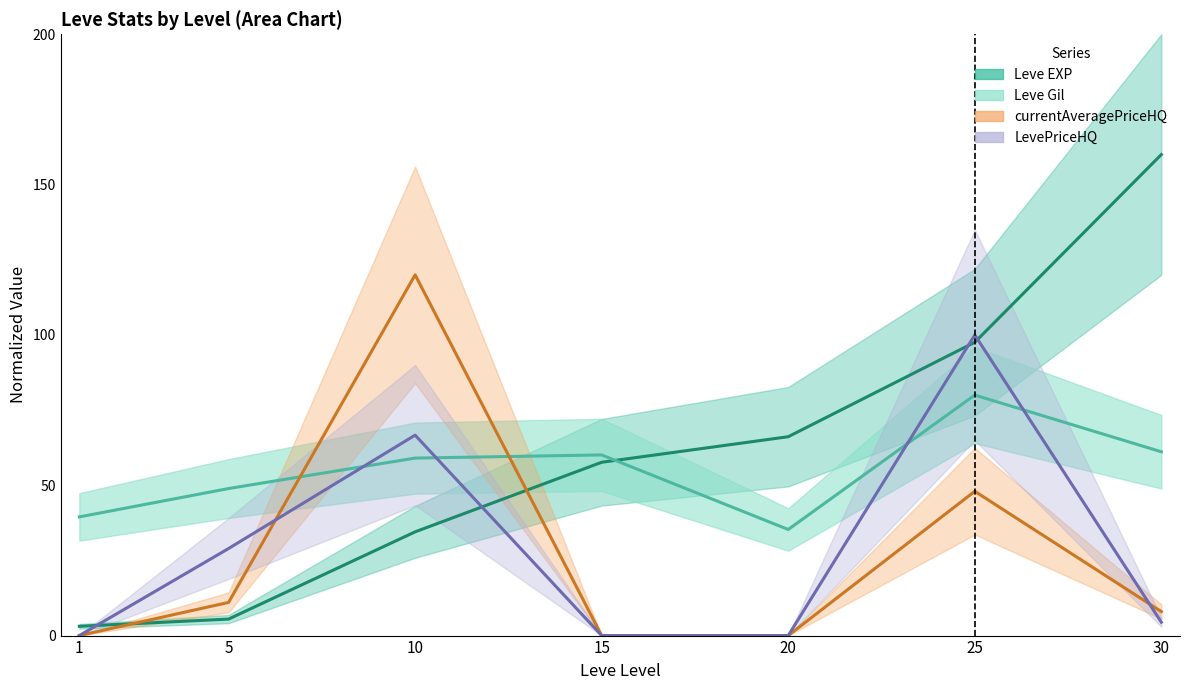

At which category does the chart reach its minimum across all series?

1